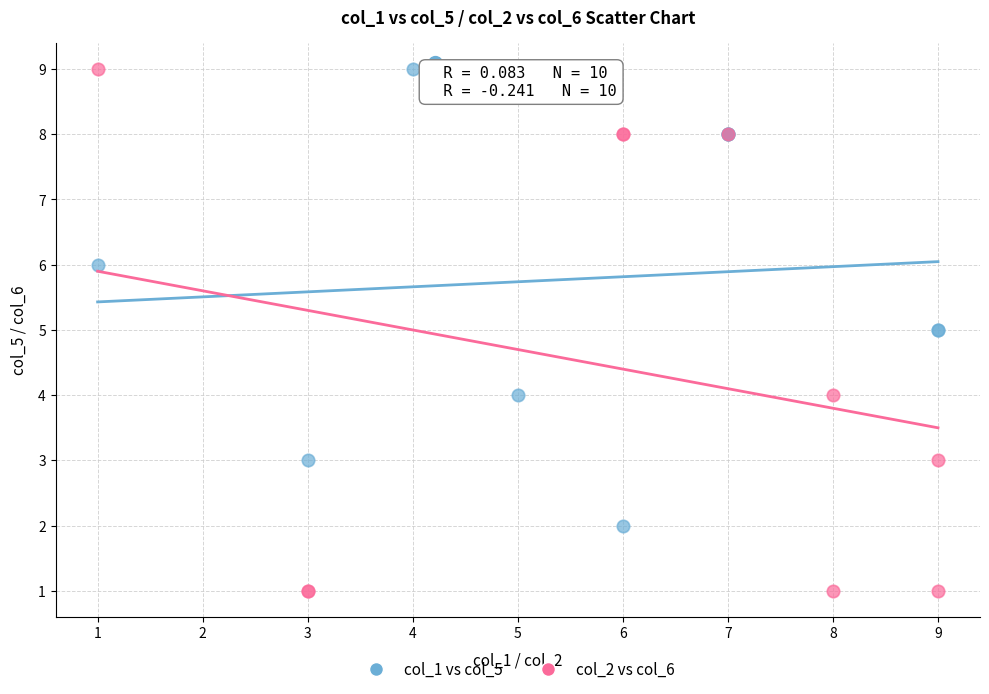

Which series has the widest spread of Y values?

col_2 vs col_6